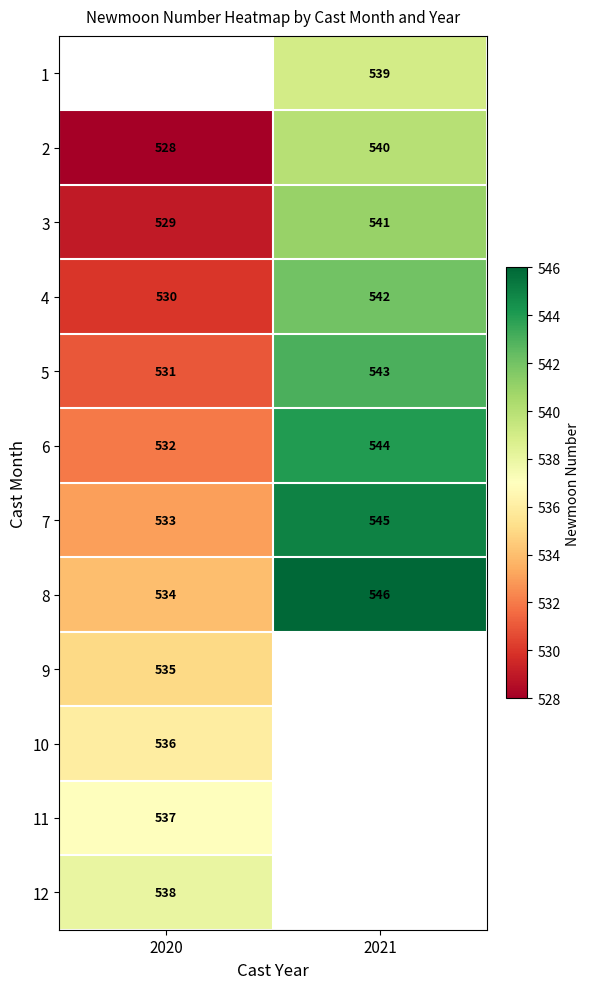

What is the difference between the maximum and minimum values in the 3 series?

12